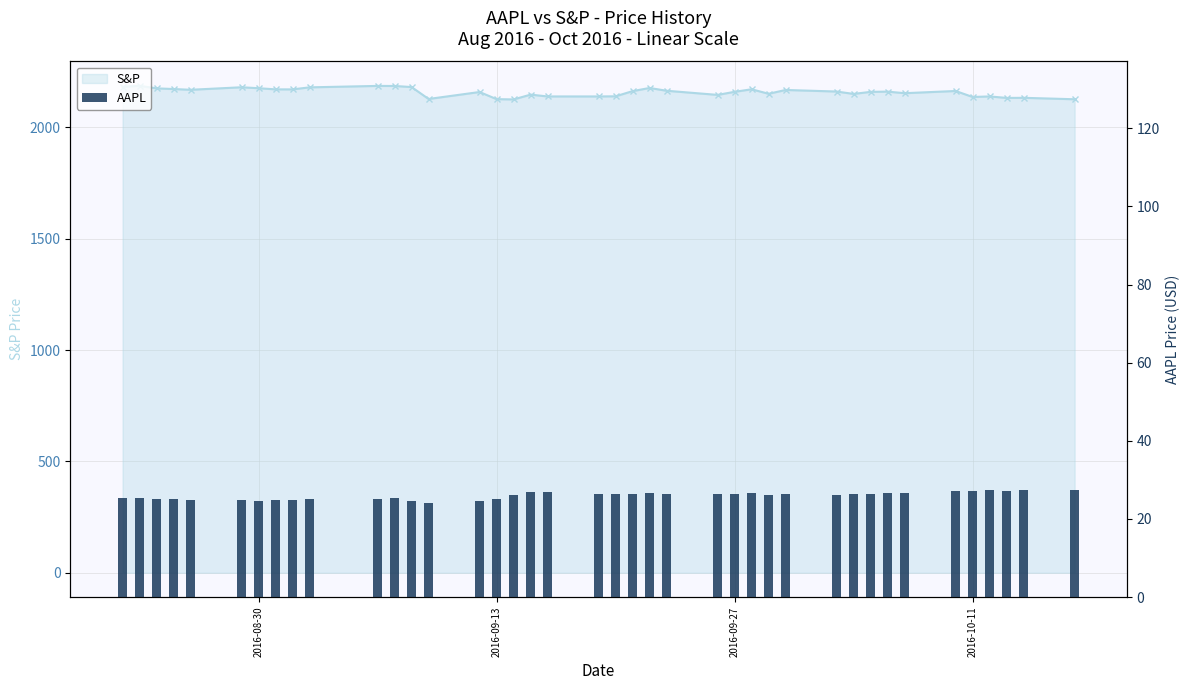

Between 12 and 23, which series saw the biggest shift?

S&P